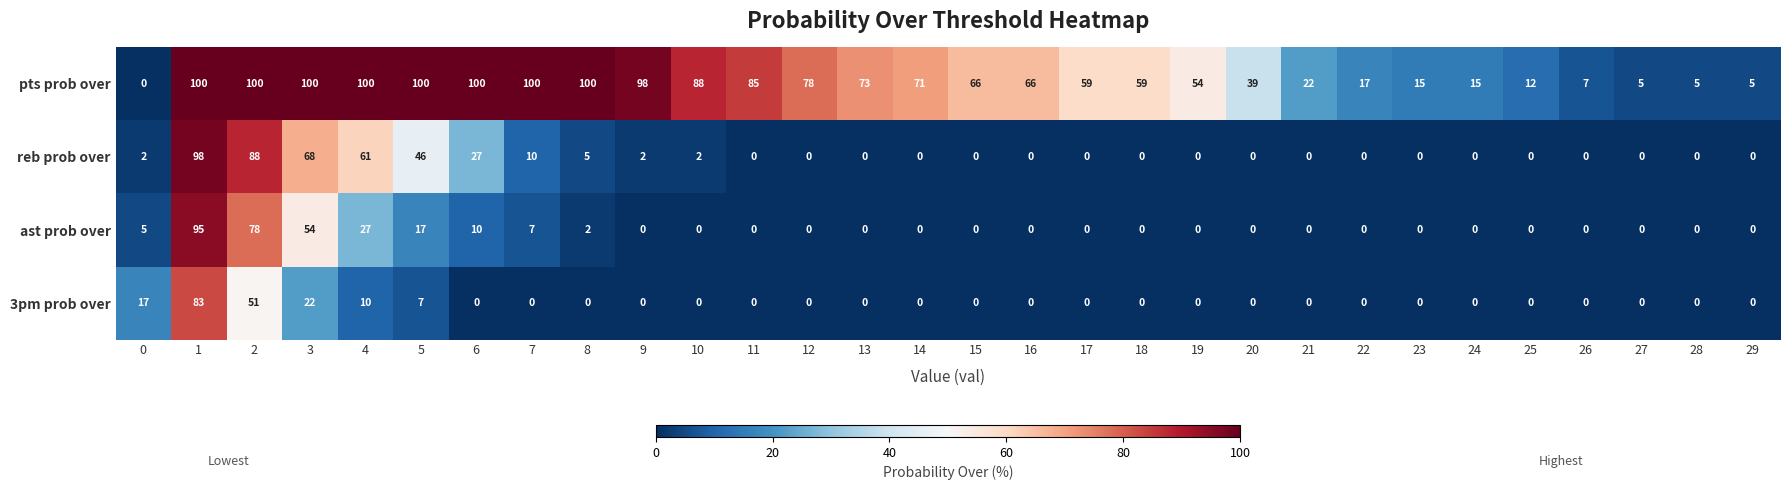

What is the maximum value shown in the chart?

100